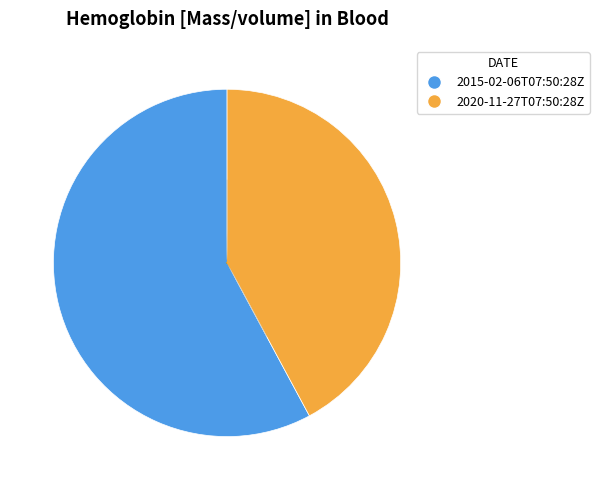

Rank the categories by value from lowest to highest.

2020-11-27T07:50:28Z, 2015-02-06T07:50:28Z